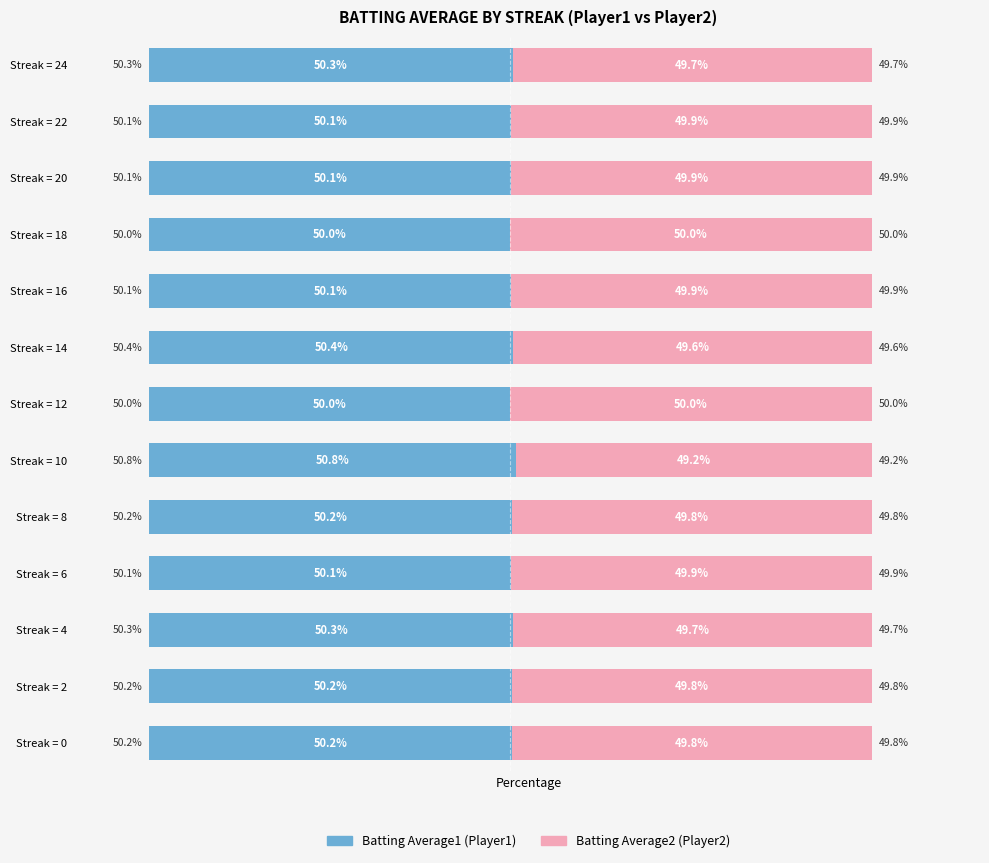

Does the chart contain any negative values?

No